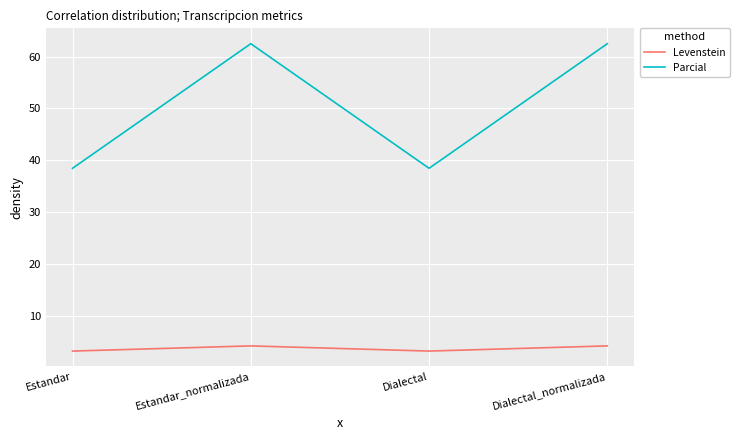

How many values in the Levenstein series are below 4?

2